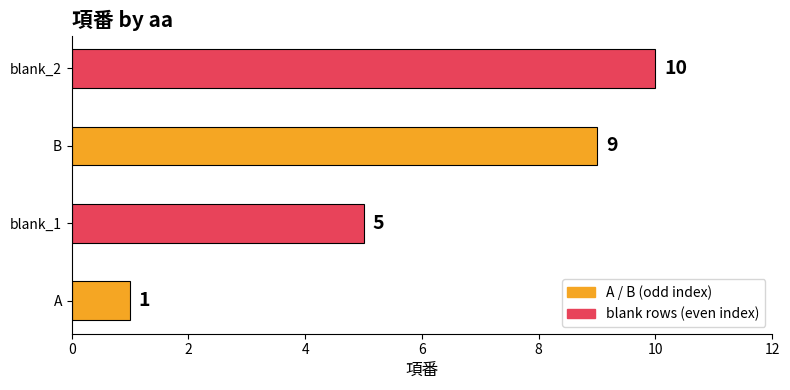

True or false: the data shows 15 at blank_2.

False